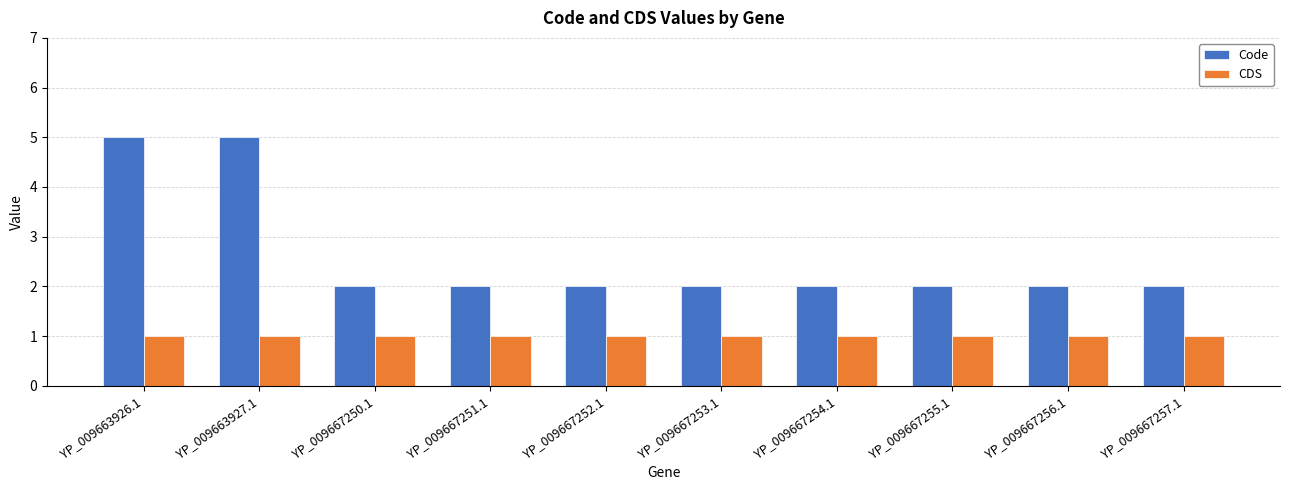

Is it true that CDS equals 2 at YP_009667256.1?

False